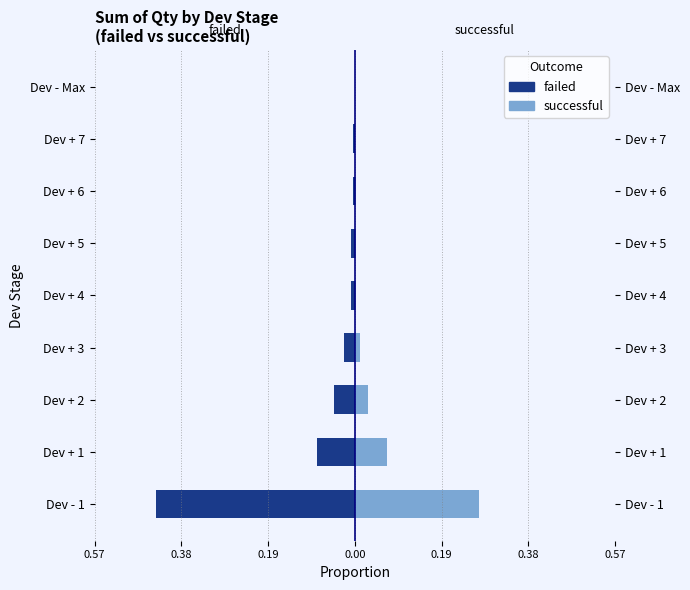

What is the minimum value shown in the chart?

-0.4